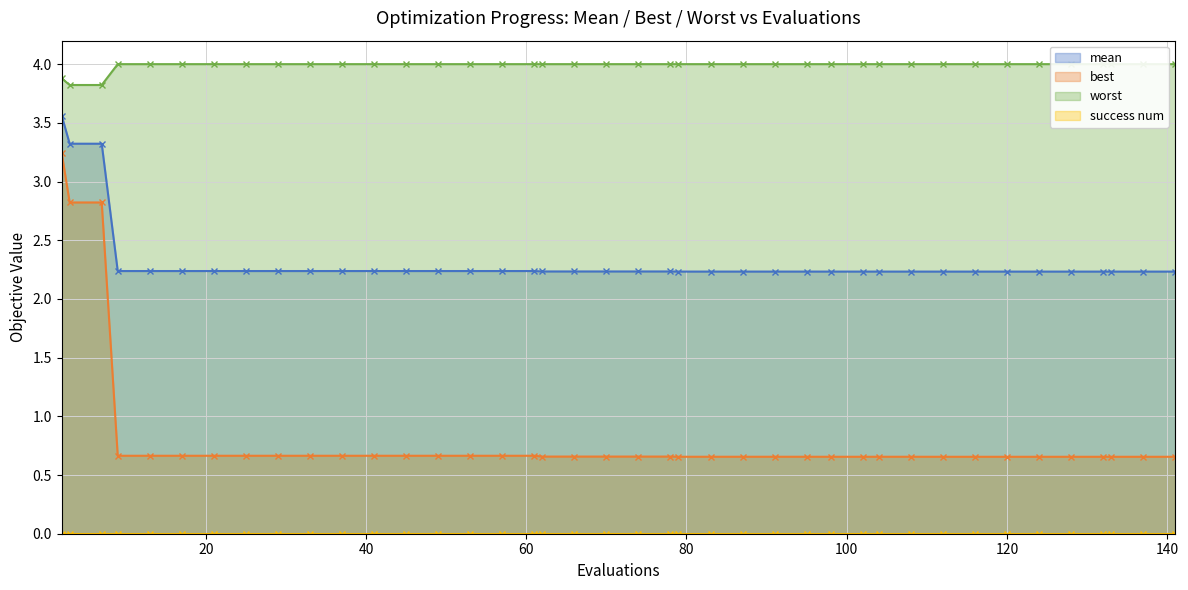

What is the spread (max minus min) of values at 32?

3.3